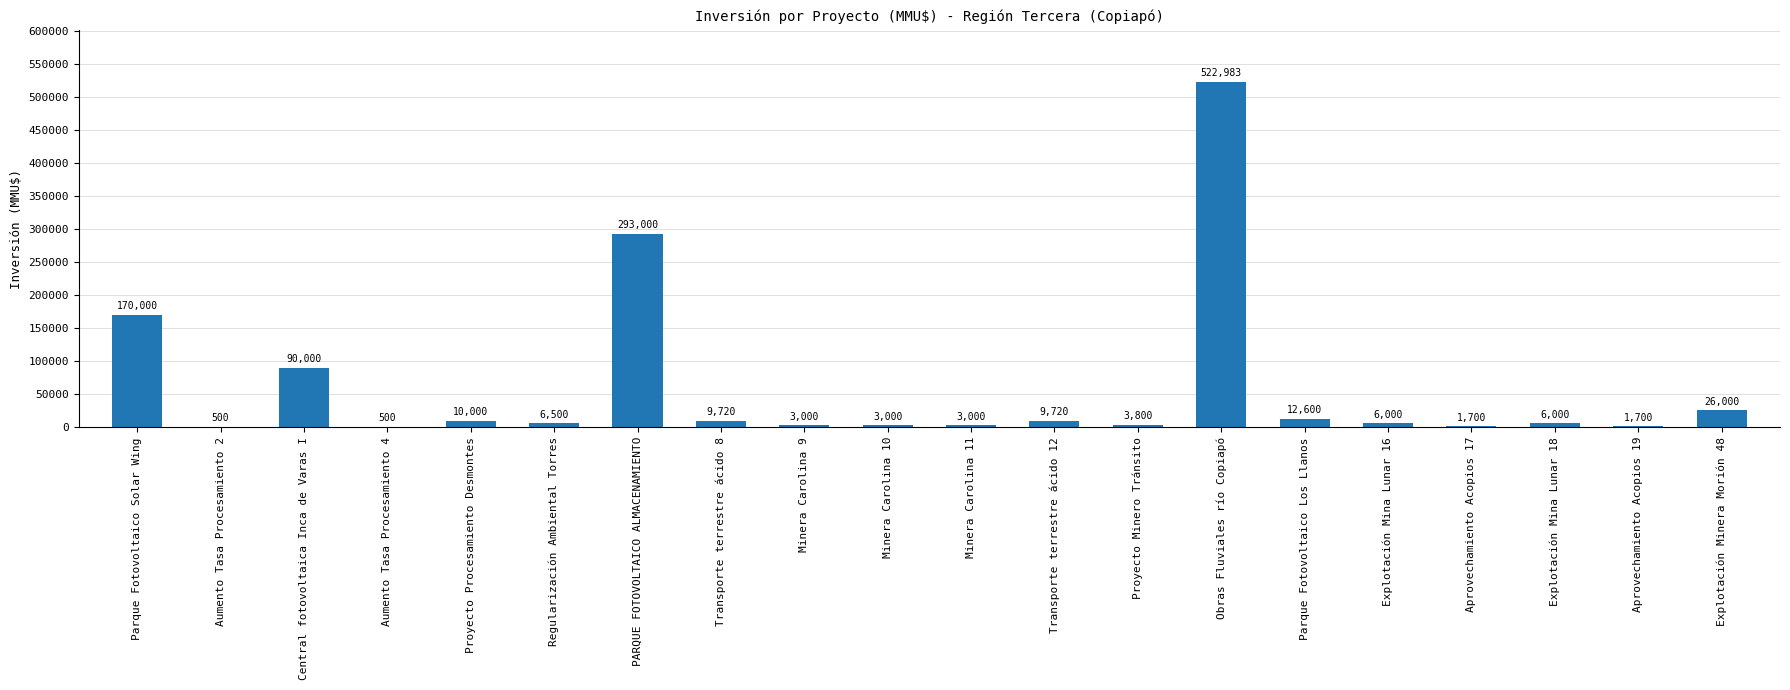

Which label corresponds to the largest value in the chart?

Obras Fluviales río Copiapó